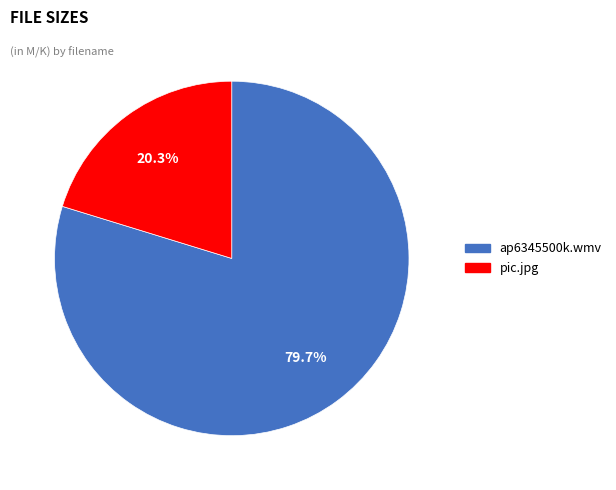

Combined, do ap6345500k.wmv and pic.jpg account for over 50%?

Yes